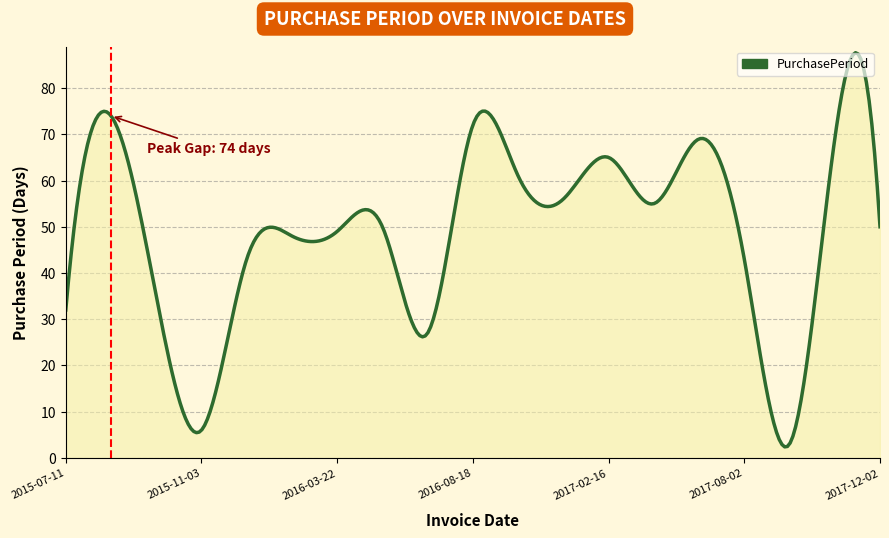

What is the minimum value shown in the chart?

2.4